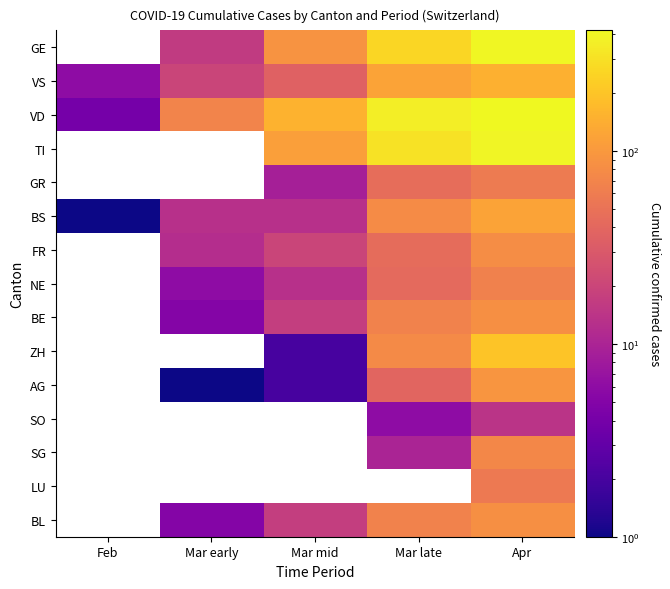

Which series has the largest range (max minus min)?

VD